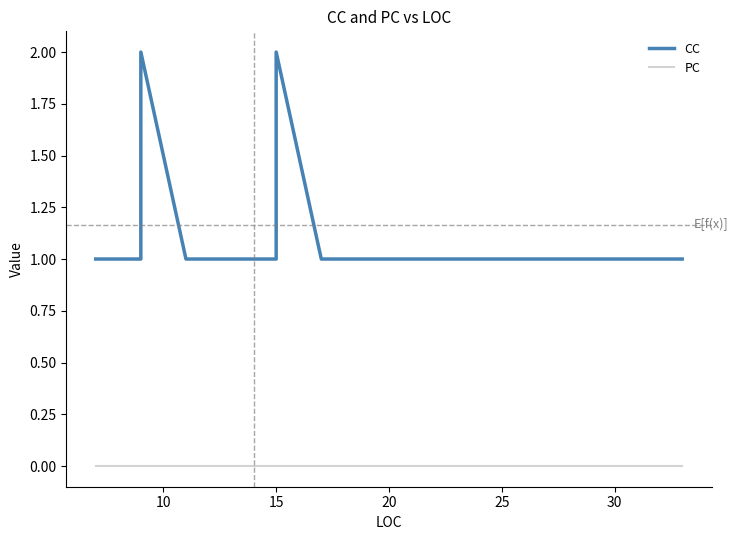

How many data points does each series have?

24